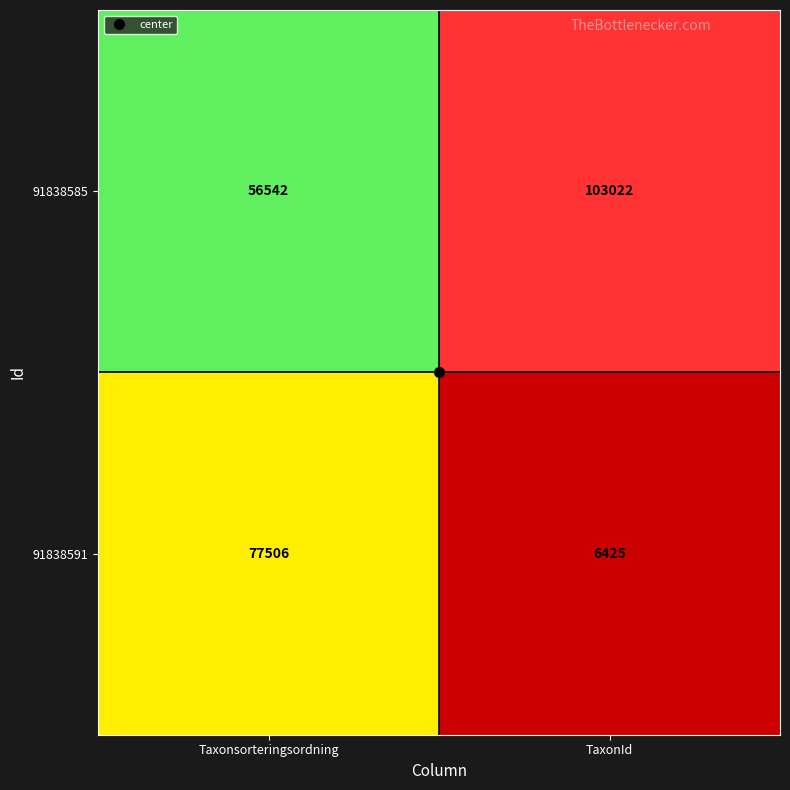

At Taxonsorteringsordning, list the series in order from largest to smallest.

91838591, 91838585